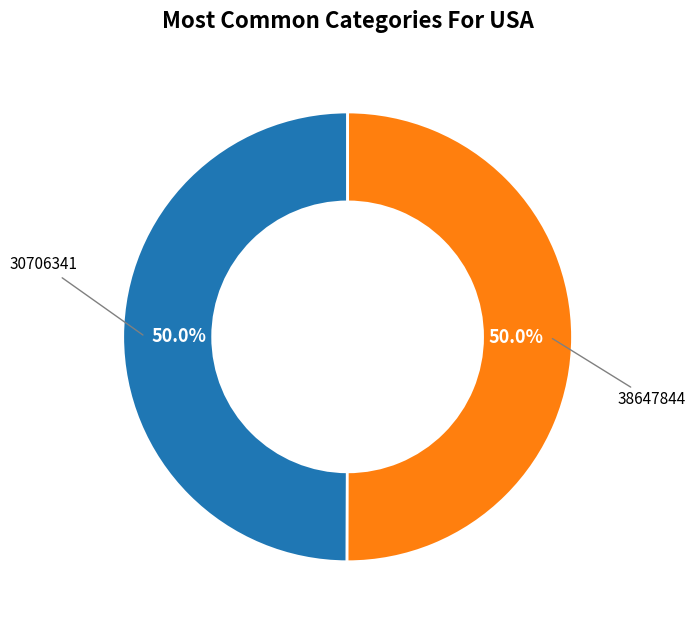

Combined, do 30706341 and 38647844 account for over 50%?

Yes